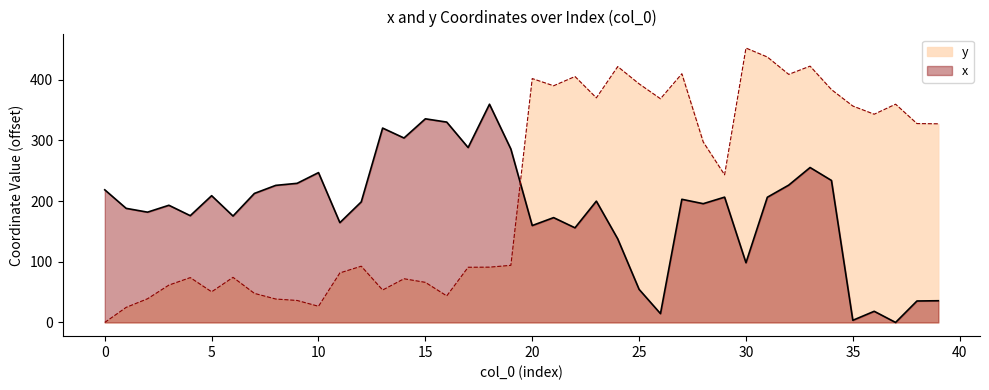

Reading left to right, what are all the values shown in this chart?

x: 0=218.7	1=188.1	2=181.8	3=193.2	4=176.0	5=209.0	6=175.4	7=212.7	8=226.0	9=229.4	10=247.0	11=164.5	12=198.8	13=320.5	14=304.1	15=335.7	16=330.3	17=288.4	18=359.8	19=285.9	20=159.8	21=172.8	22=156.0	23=200.0	24=137.8	25=54.5	26=14.5	27=203.0	28=195.8	29=206.6	30=98.4	31=206.4	32=226.4	33=255.4	34=234.1	35=3.5	36=18.4	37=0.0	38=35.4	39=35.8
y: 0=0.0	1=24.8	2=39.0	3=61.6	4=73.9	5=50.5	6=74.3	7=47.9	8=38.6	9=36.2	10=26.6	11=81.7	12=92.7	13=53.5	14=72.0	15=66.1	16=43.8	17=91.0	18=91.2	19=94.2	20=402.1	21=390.2	22=405.5	23=370.3	24=421.8	25=393.4	26=368.8	27=410.0	28=297.6	29=243.4	30=452.4	31=437.6	32=409.0	33=422.6	34=383.9	35=356.8	36=343.3	37=359.8	38=327.9	39=327.5